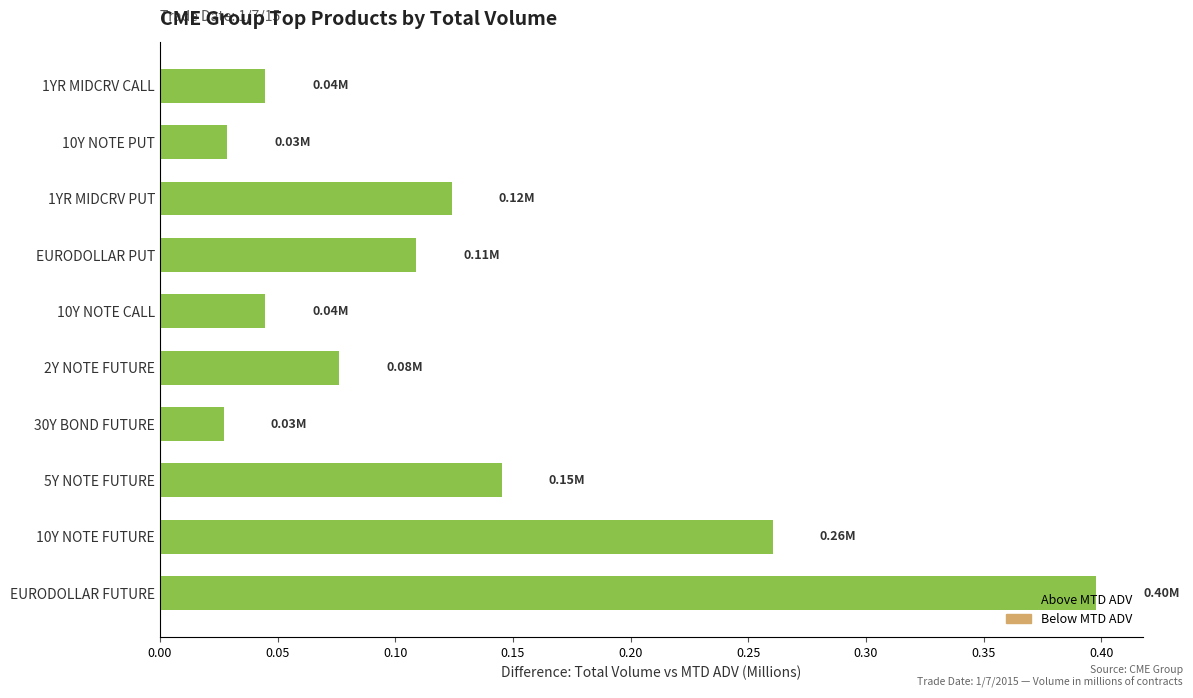

Which category has the highest value across all series?

EURODOLLAR FUTURE